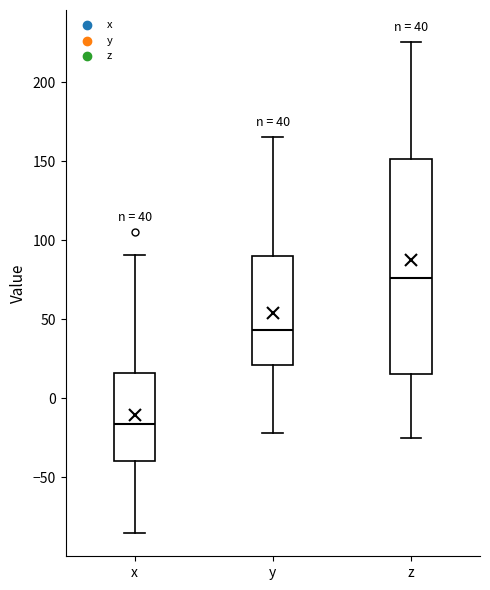

Which box is the tallest, from its lower edge to its upper edge?

z